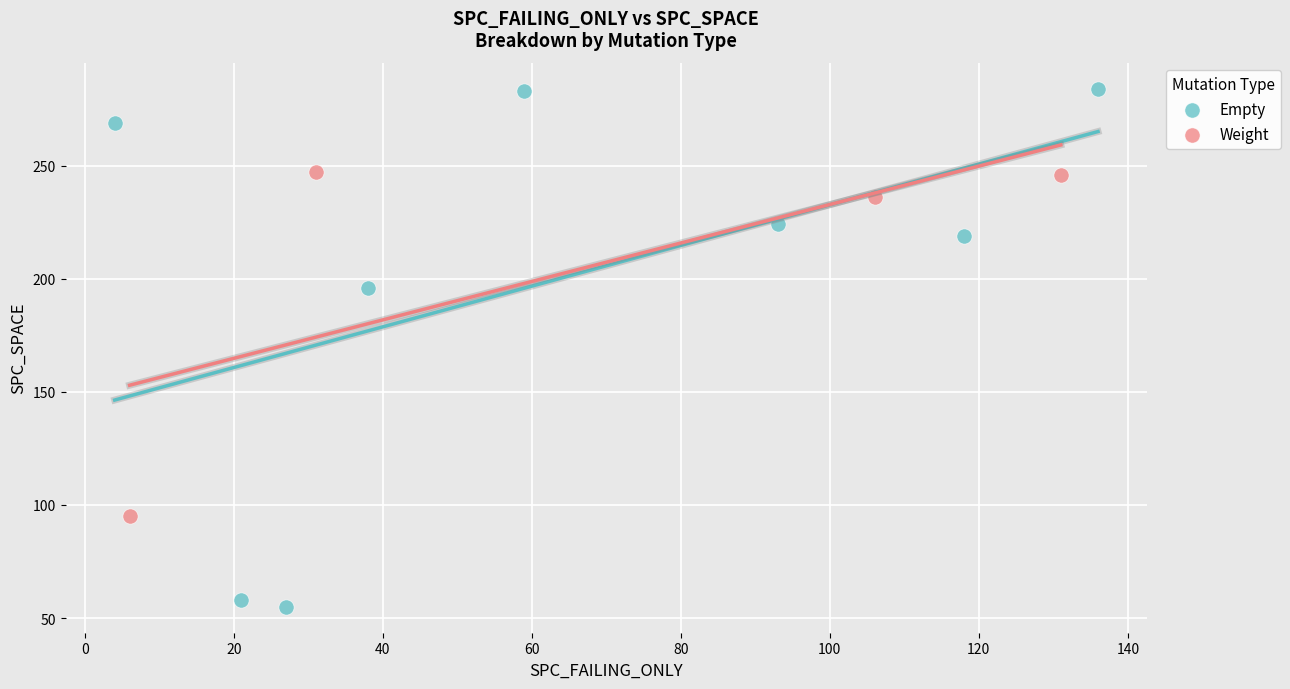

What are all the series names shown in the legend?

Empty, Weight